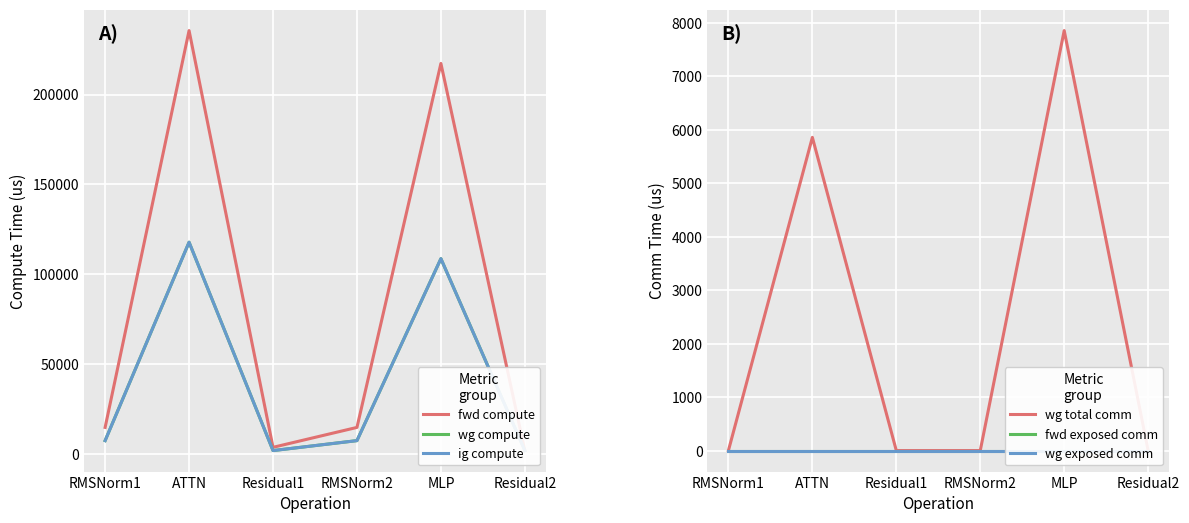

How many interior local valleys does the fwd compute series have?

1